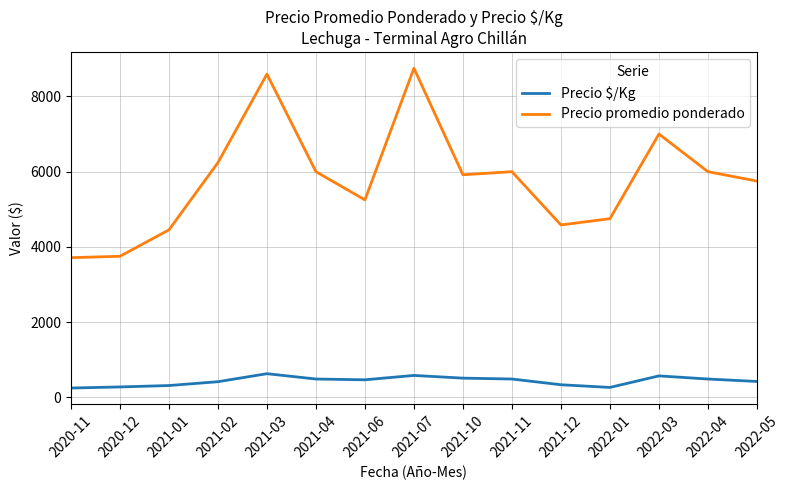

What is the difference between the maximum and minimum values in the Precio promedio ponderado series?

5036.0